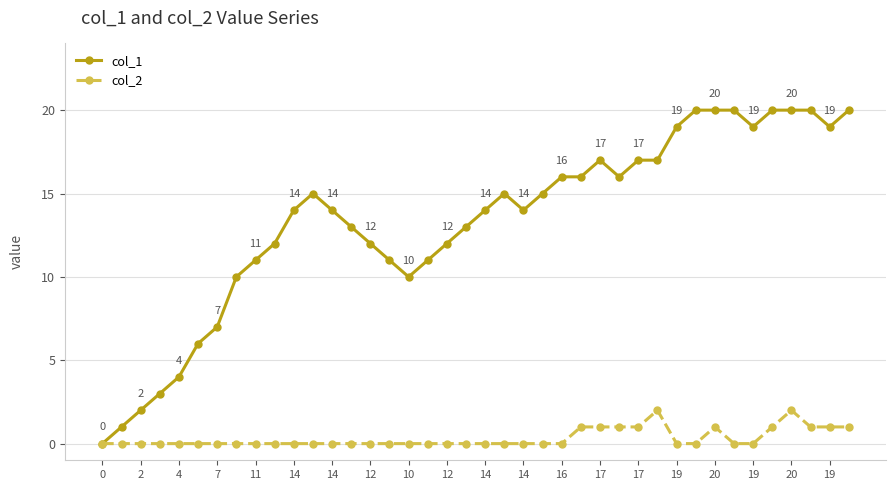

Does the chart have visible grid lines?

Yes